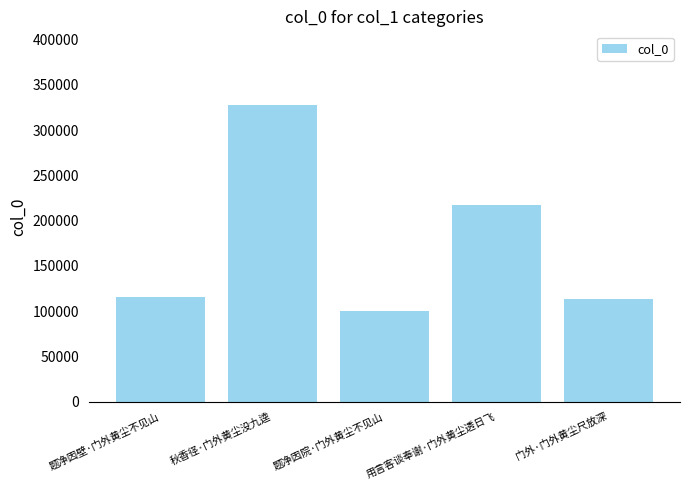

What is the difference between the second highest and minimum values?

116793